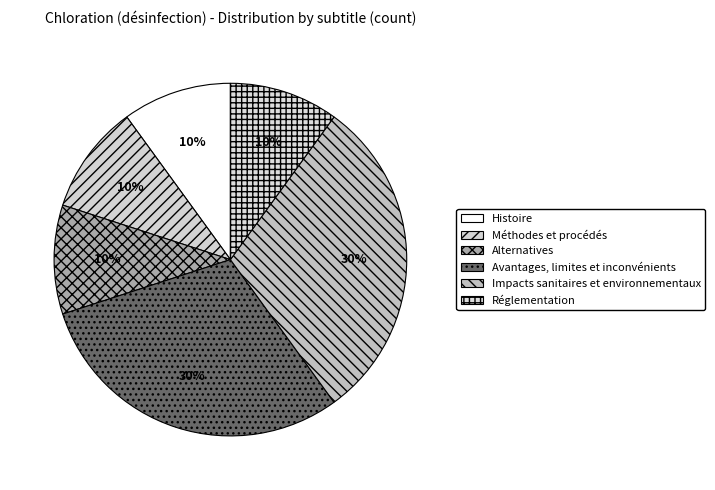

Which category has the smallest portion of the pie?

Histoire